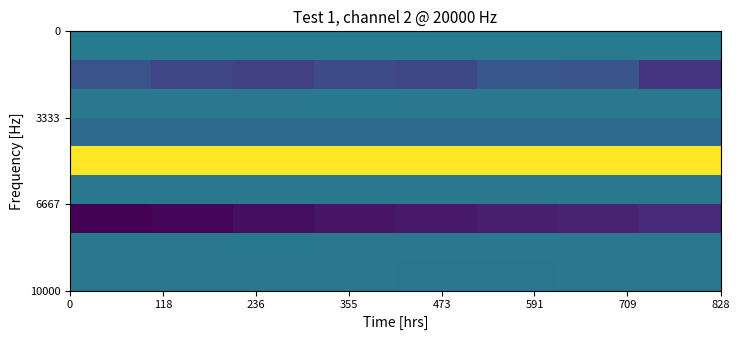

Count the number of data series in this chart.

9